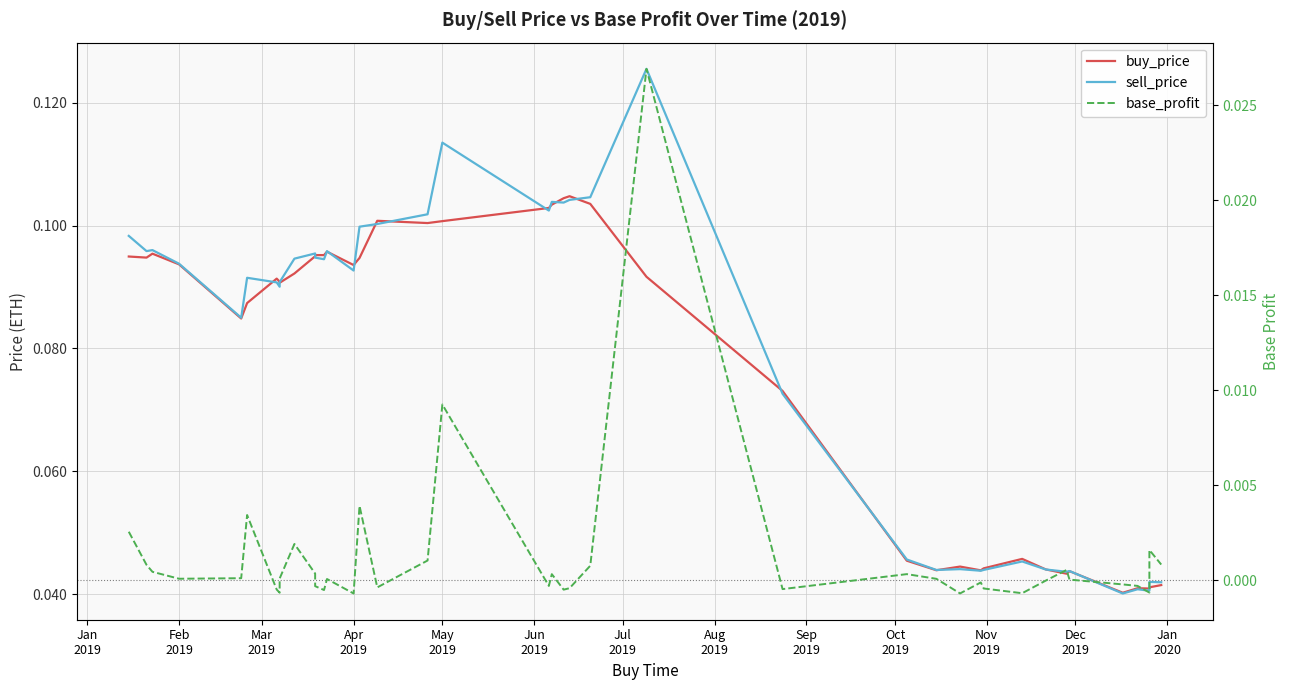

How many lines are shown in the chart?

3